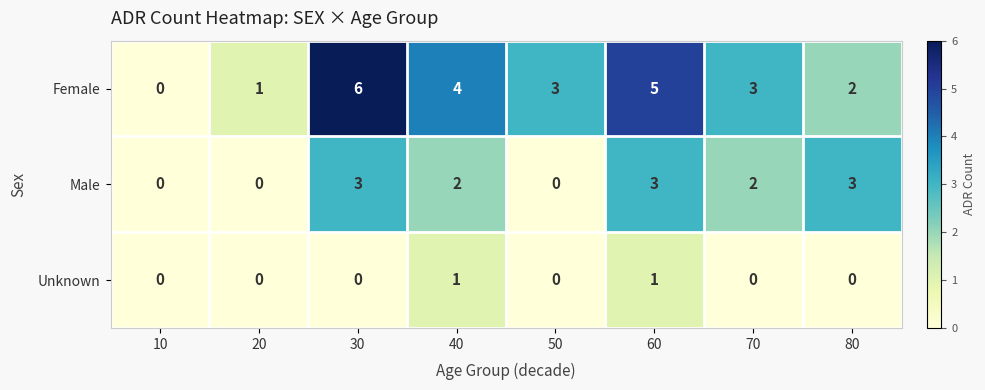

The Male series shows 3 at 40. True or false?

False